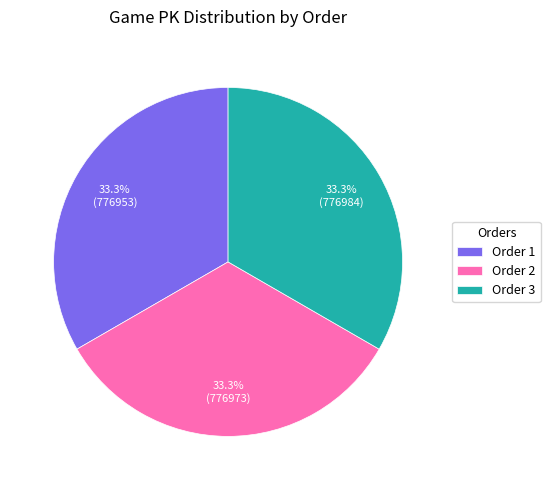

What portion of the pie excludes Order 2?

66.7%